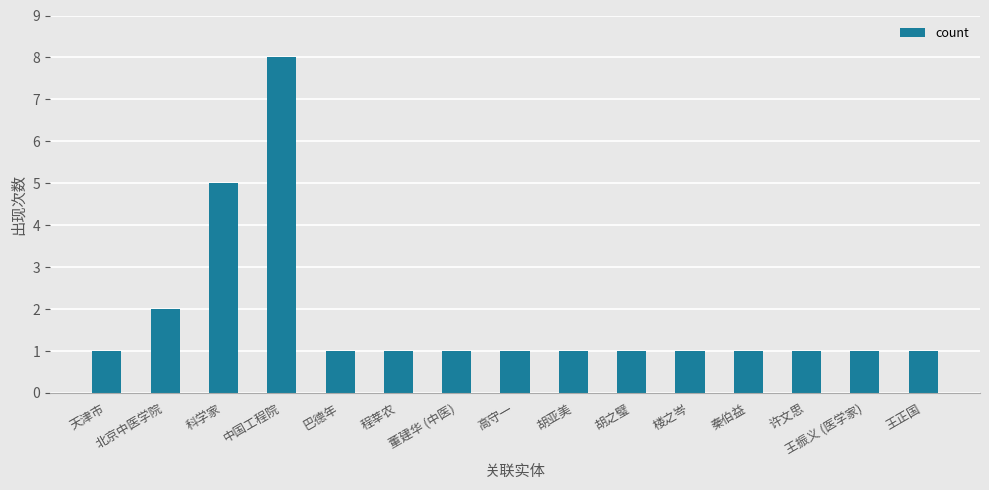

Reading left to right, extract all data points from this chart.

1	2	5	8	1	1	1	1	1	1	1	1	1	1	1